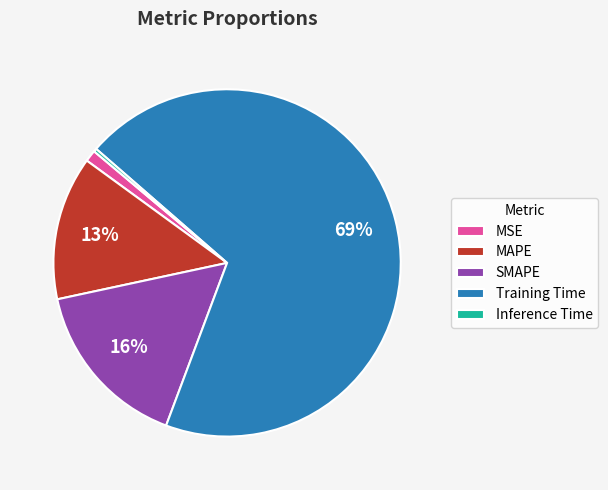

Which category accounts for the majority?

Training Time